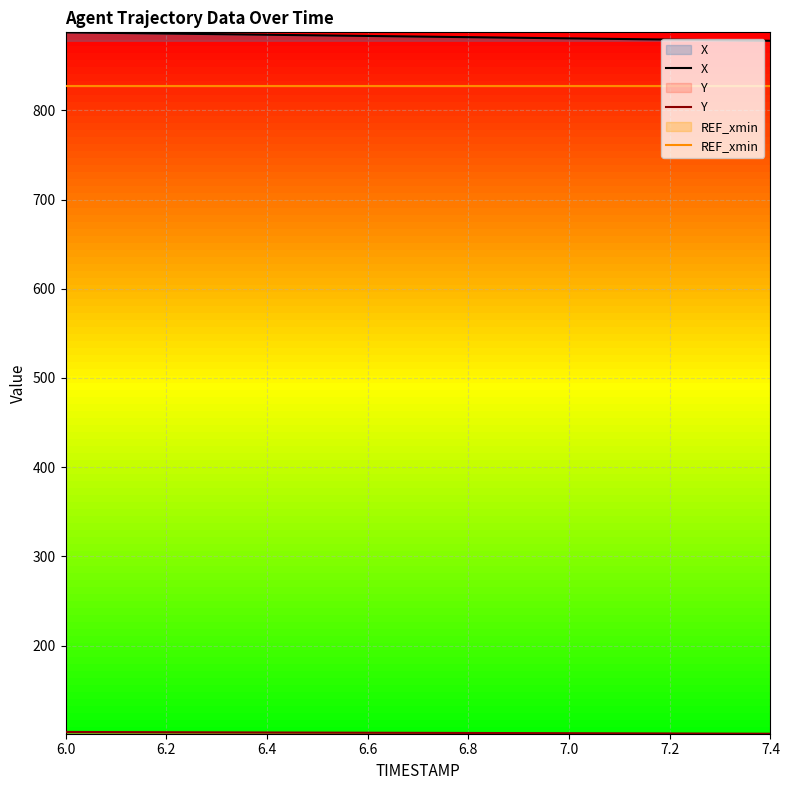

Reading right to left, extract all data points from this chart.

X: 877.9	878.6	879.2	879.9	880.6	881.3	881.9	882.6	883.3	884.0	884.7	885.3	886.0	886.7	887.4
Y: 101.3	101.4	101.6	101.7	101.8	102.0	102.1	102.3	102.4	102.5	102.7	102.8	102.9	103.1	103.2
REF_xmin: 827.1	827.1	827.1	827.1	827.1	827.1	827.1	827.1	827.1	827.1	827.1	827.1	827.1	827.1	827.1